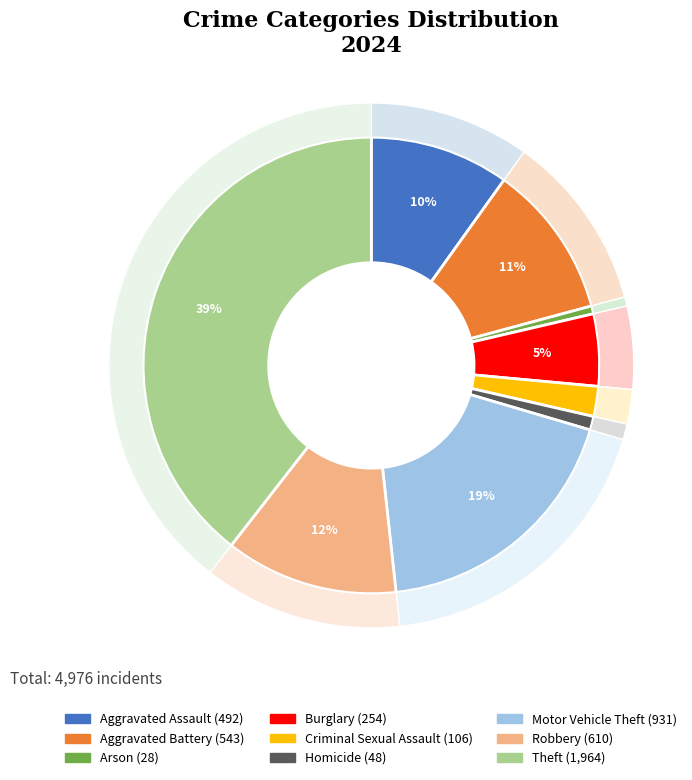

How many slices are in this pie chart?

9